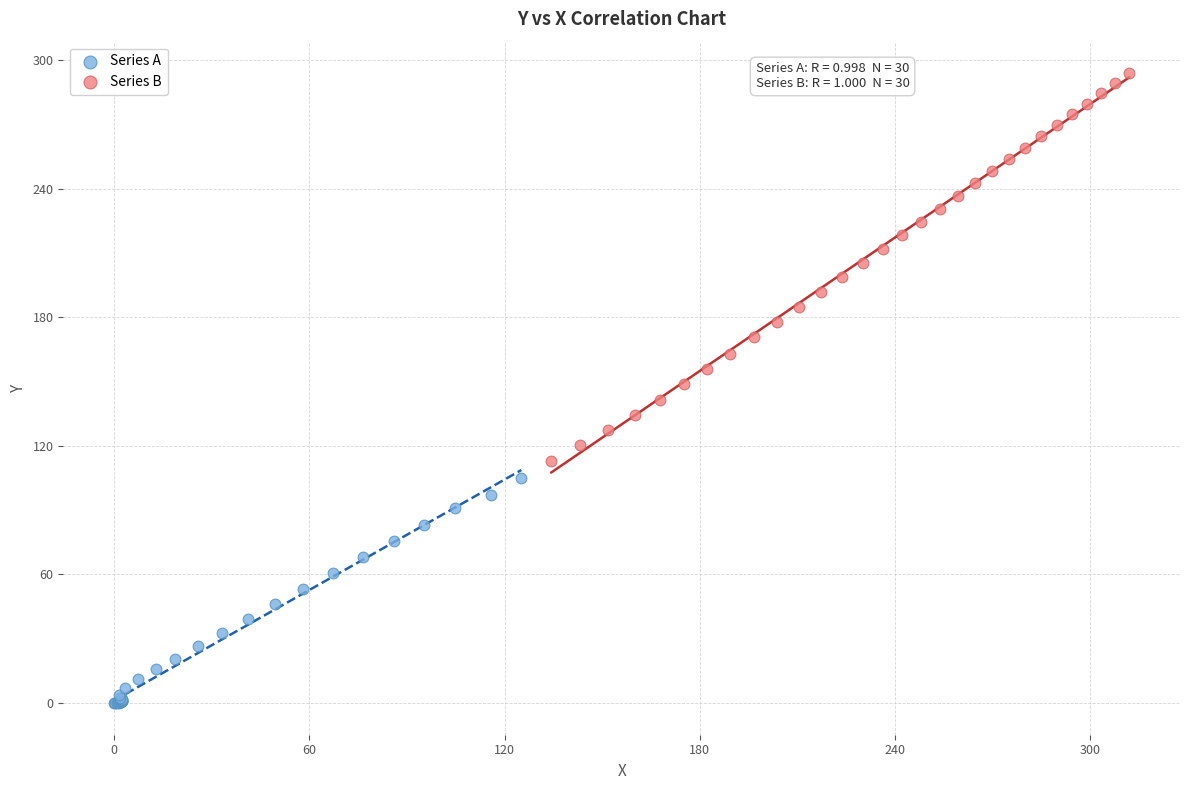

Which series has the widest spread of Y values?

Series B